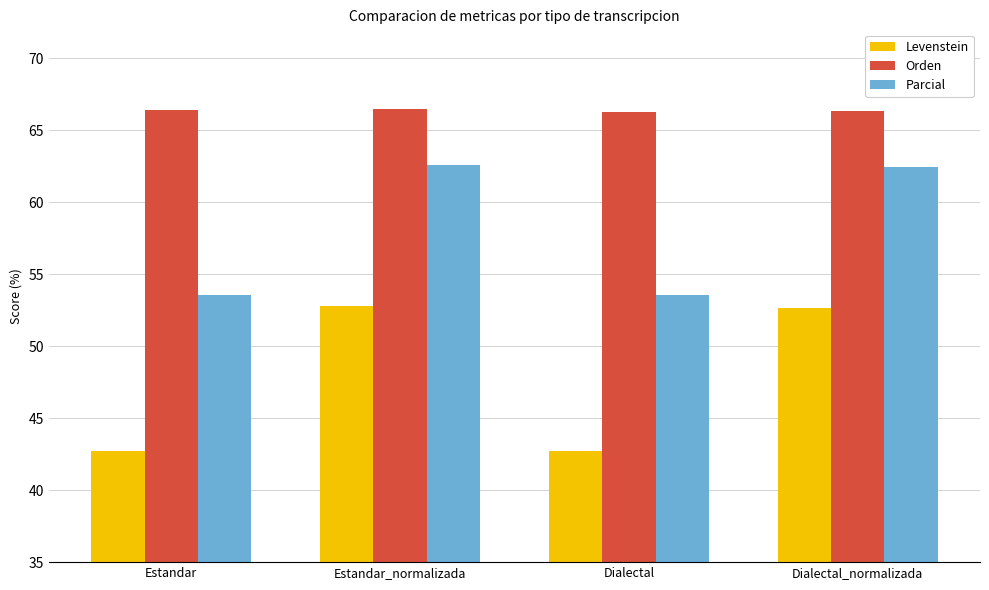

How many distinct data groups are displayed?

3